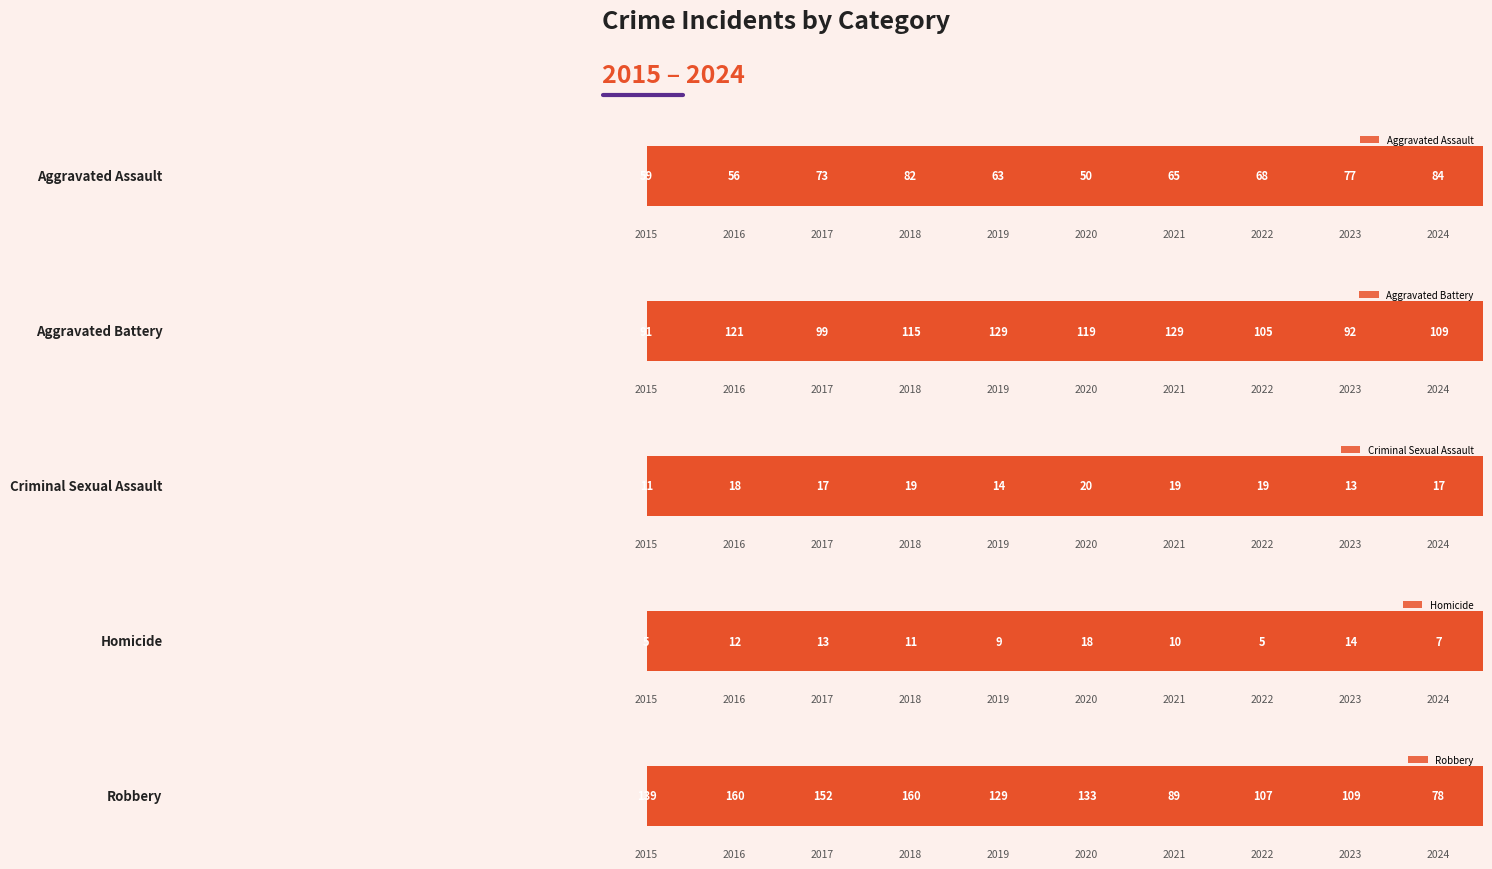

At which category is the sum across all series the highest?

2018